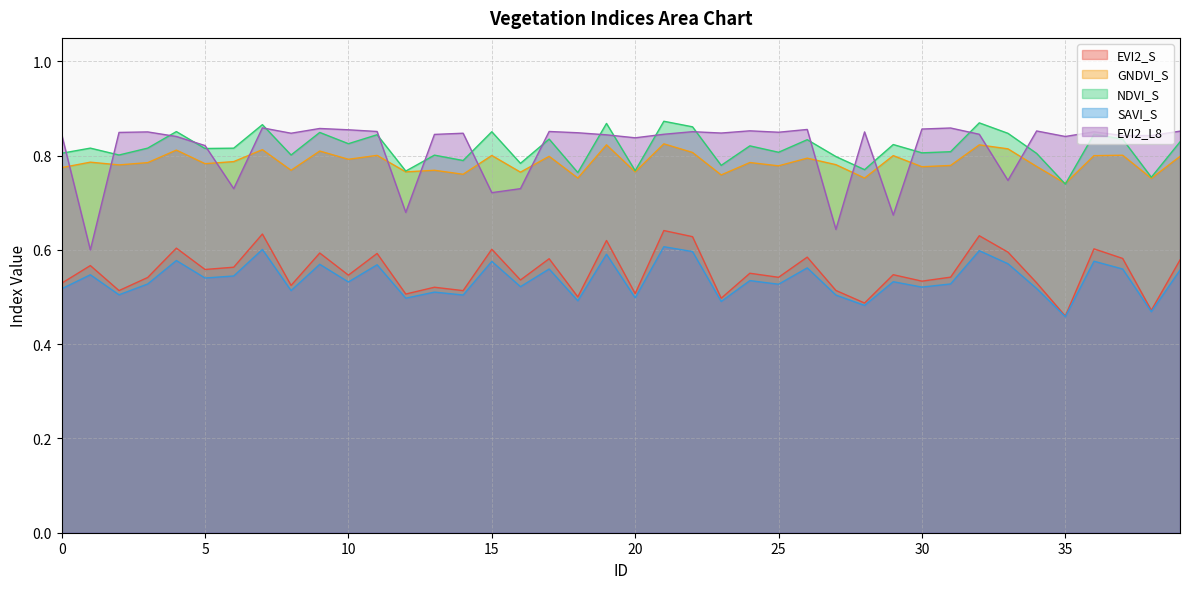

Is it true that GNDVI_S equals 0.8 at 22?

True